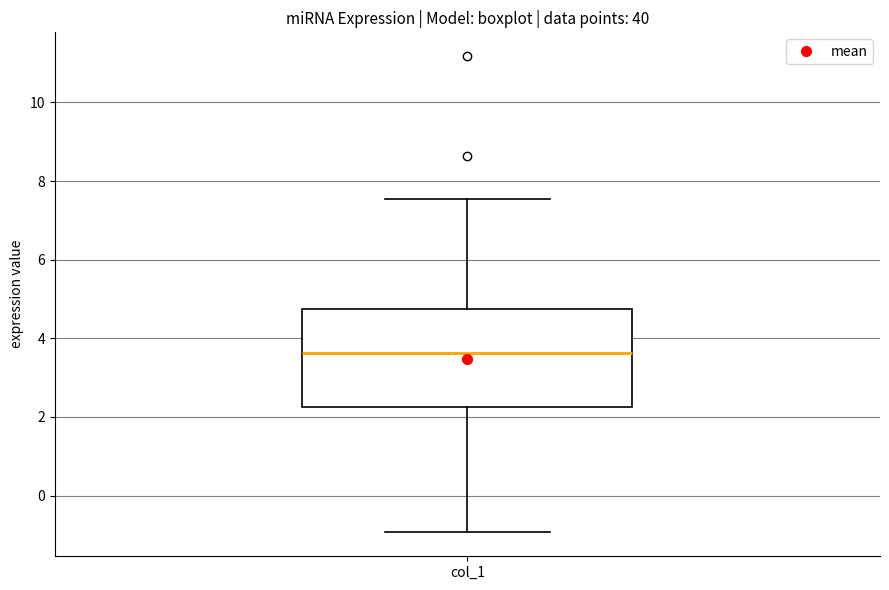

Read this box plot against the y-axis: the position of the median line, the range covered by the box, and the ends of both whiskers. The values are not printed on the chart, so give them approximately, as read against the axis.

median 3.6, box 2.2 to 4.8, whiskers -1.0 to 7.6